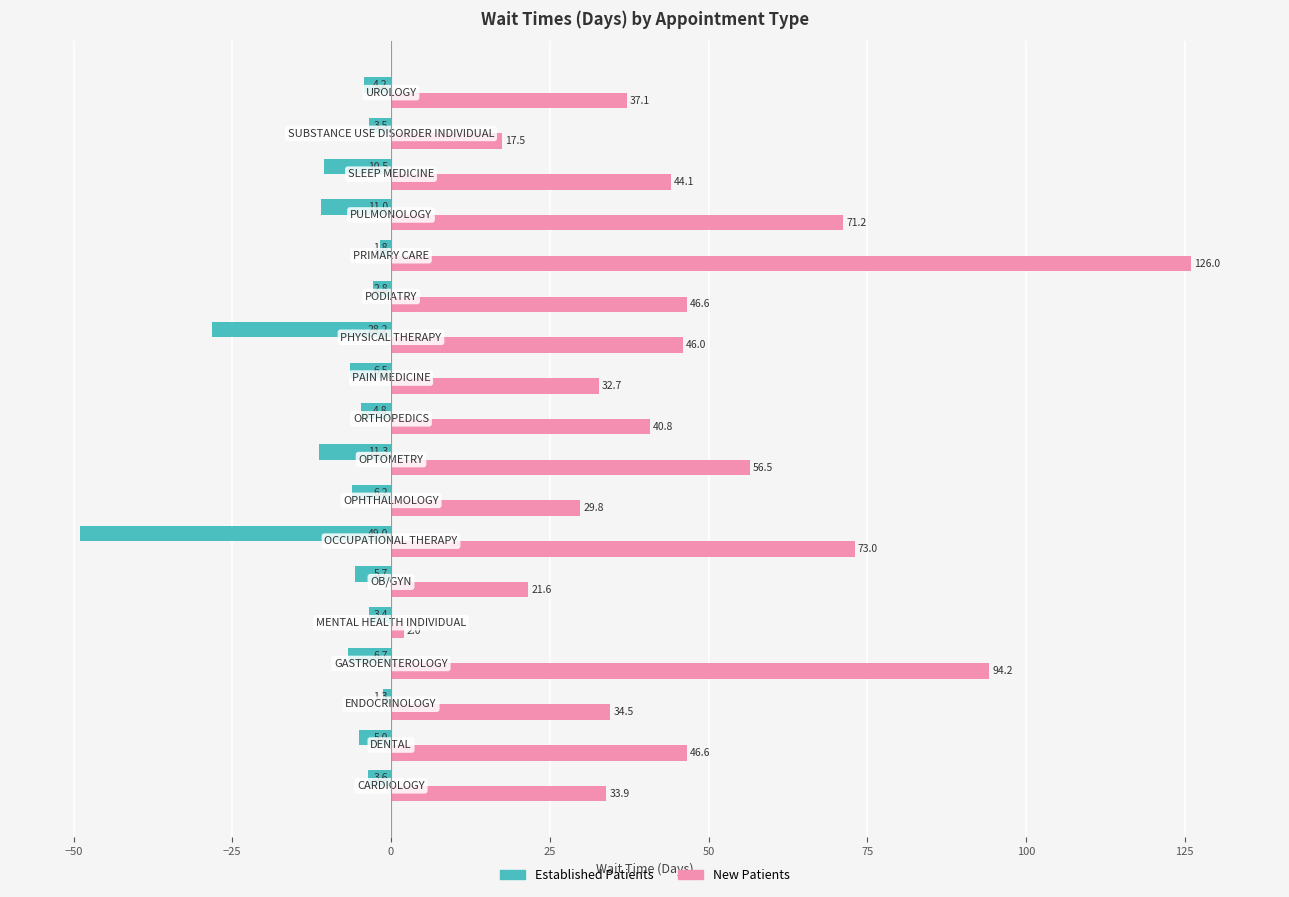

Which series has the largest range (max minus min)?

New Patients